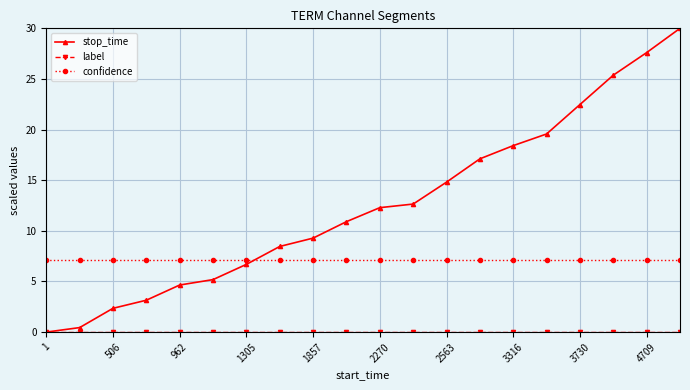

What is the highest value of the stop_time series?

30.0